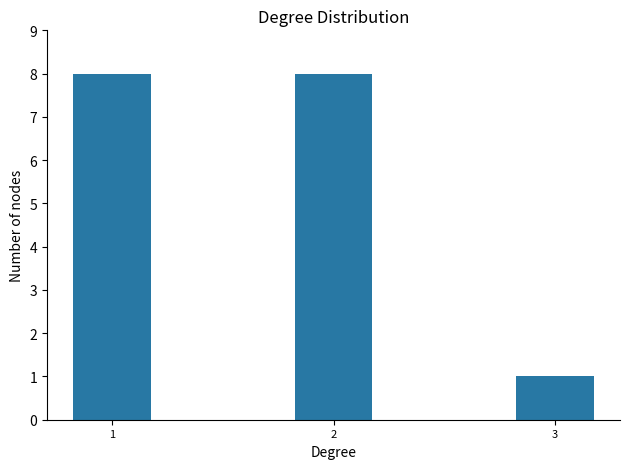

The chart shows a value of 8 at 1. True or false?

True